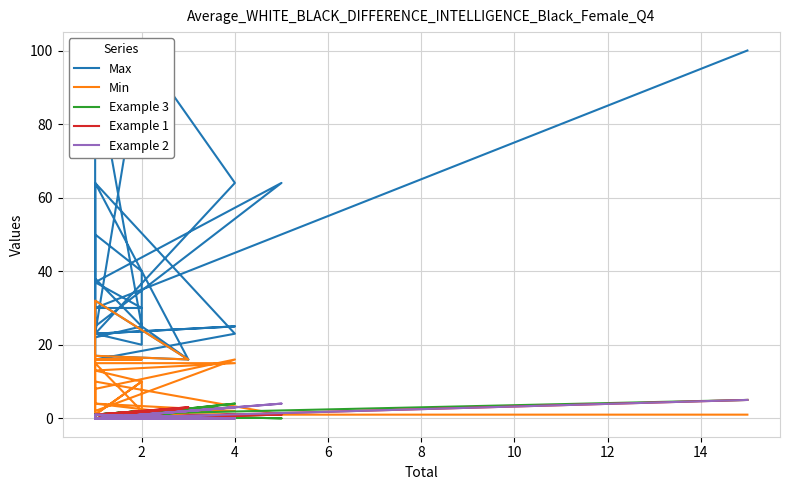

Reading left to right, extract all data points from this chart.

Max: 100	30	30	37	64	25	64	16	25	38	50	40	20	23	25	23	100	64	23	64	23	16	22	25	96	17	16	32	23
Min: 1	1	10	1	1	10	4	1	1	1	1	1	10	13	15	15	2	2	4	8	16	2	16	16	16	17	16	32	1
Example 3: 5	1	2	1	0	1	0	0	2	1	1	0	0	1	3	1	1	0	1	0	4	0	1	2	0	0	0	0	1
Example 1: 5	0	0	0	1	0	1	3	0	0	0	2	2	0	1	0	0	1	0	0	0	1	0	0	1	1	3	0	0
Example 2: 5	0	0	0	4	0	0	0	0	0	0	0	0	0	0	0	1	3	0	1	0	0	0	0	0	0	0	1	0